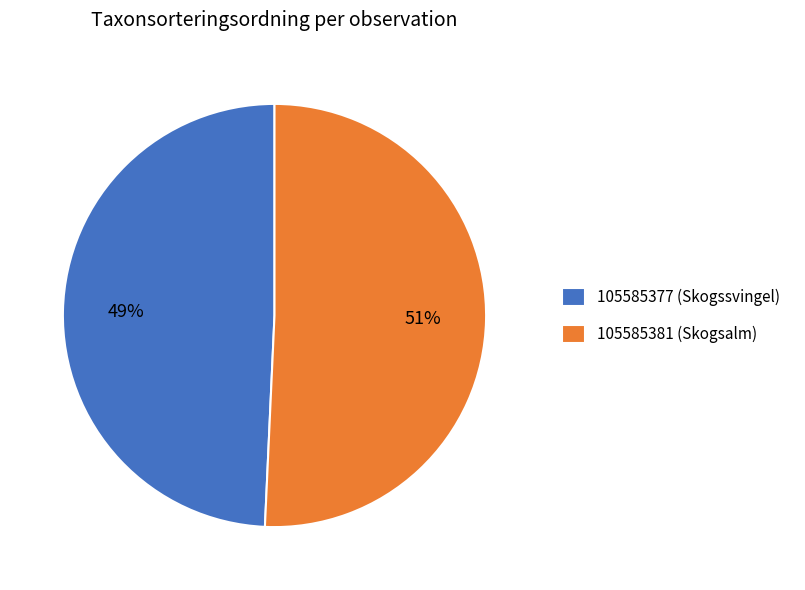

To the nearest percent, what is the combined percentage of 105585377 (Skogssvingel) and 105585381 (Skogsalm)?

100%